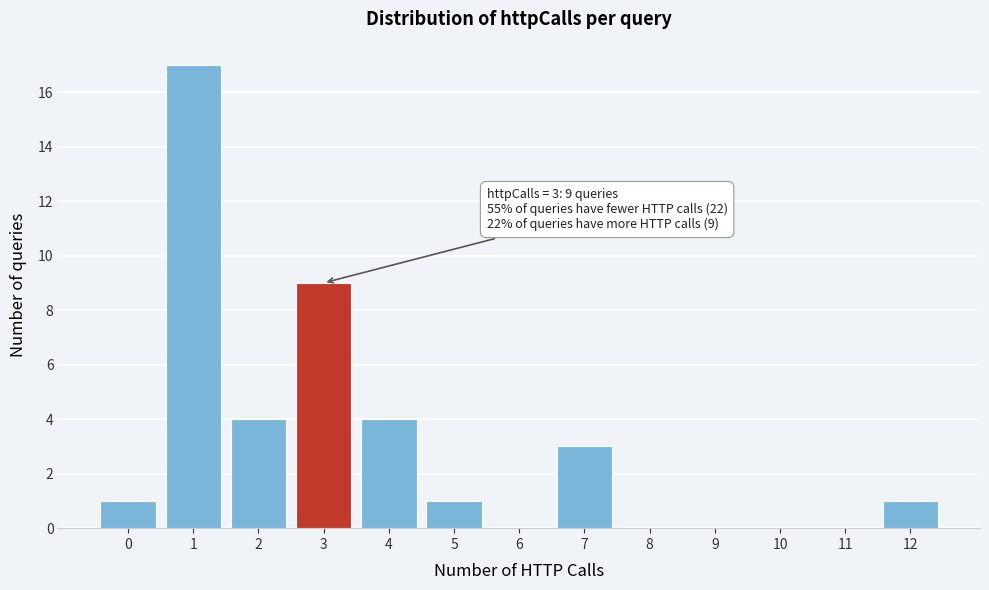

Over which range of the x-axis is the bar tallest?

0.5 to 1.5